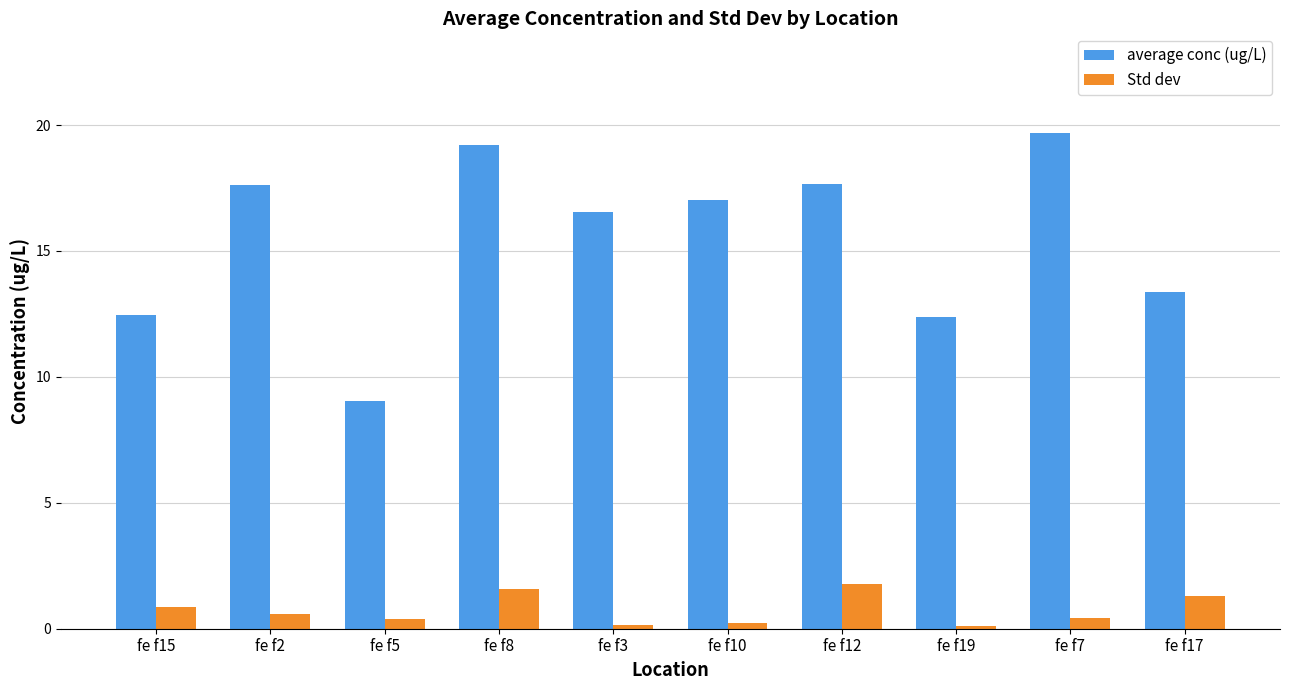

What are all the series names shown in the legend?

average conc (ug/L), Std dev